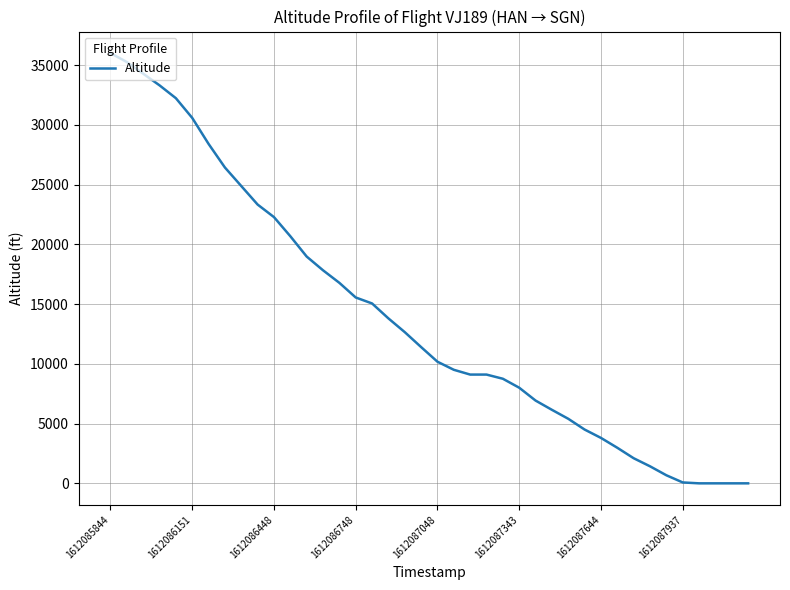

What is the maximum value shown in the chart?

36000